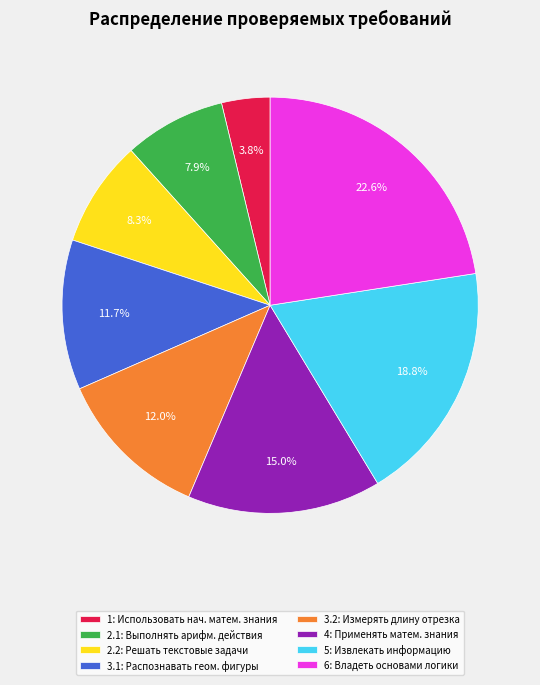

Which category has the smallest portion of the pie?

1